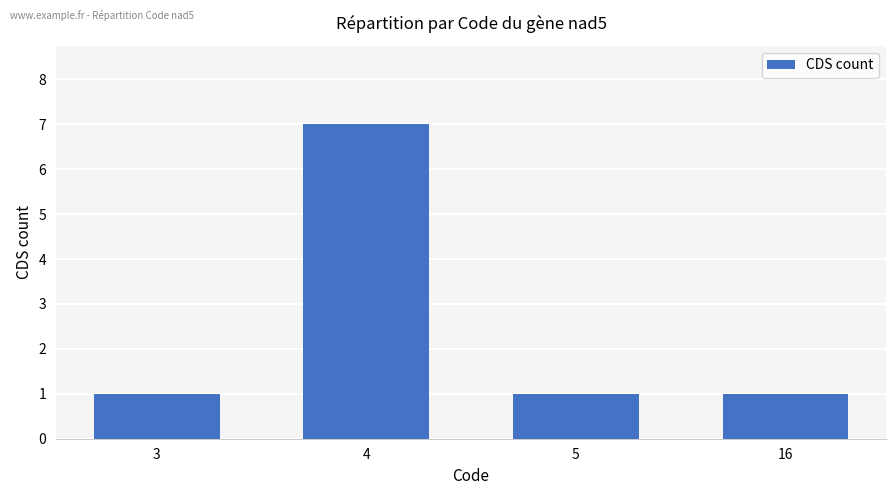

The chart shows a value of 3 at 4. True or false?

False